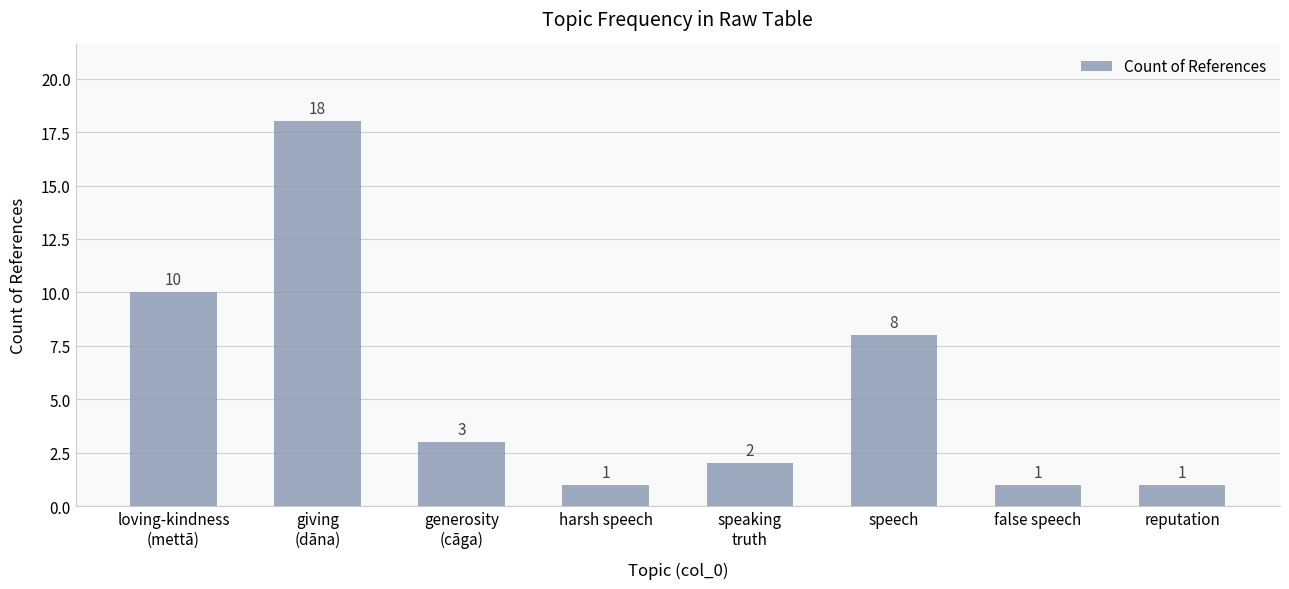

What is the minimum value shown in the chart?

1